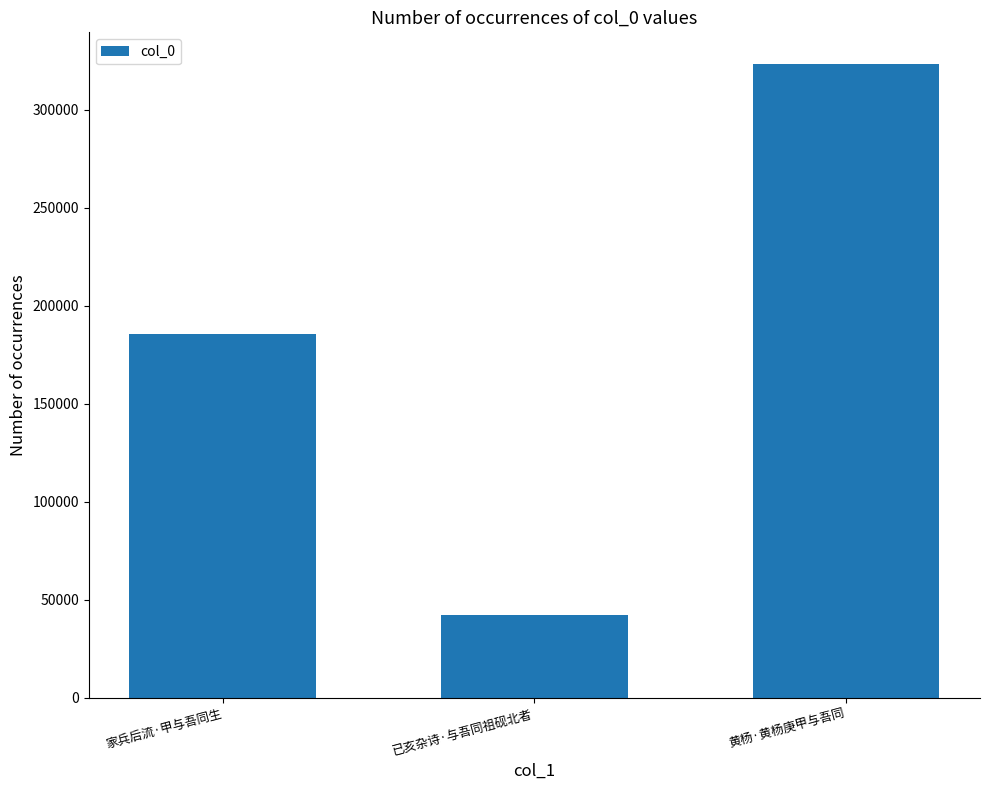

Rank the categories by value from lowest to highest.

已亥杂诗·与吾同祖砚北者, 家兵后流·甲与吾同生, 黄杨·黄杨庚甲与吾同